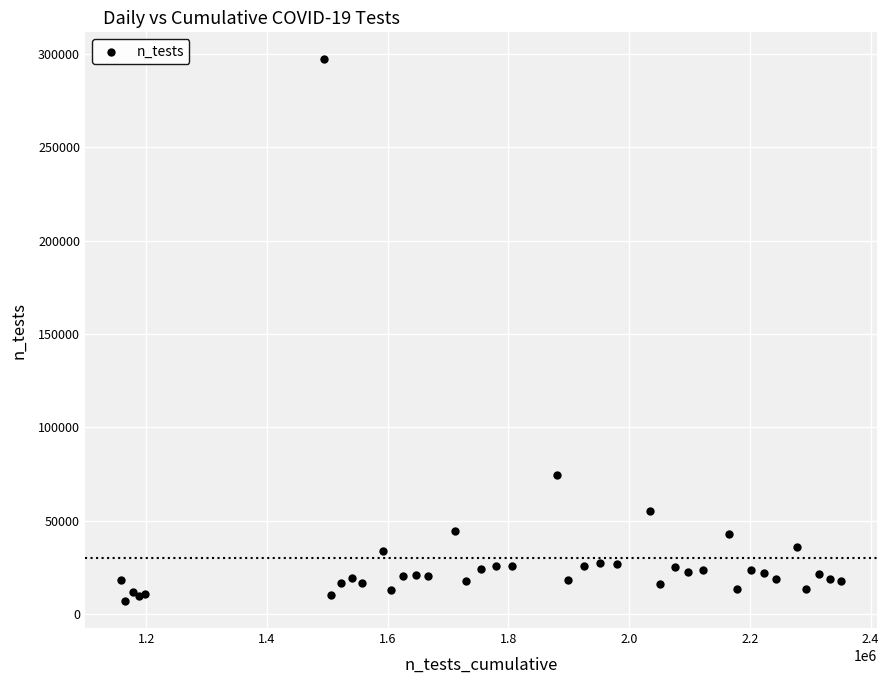

What Y value in the scatter plot is closest to 152173?

74457